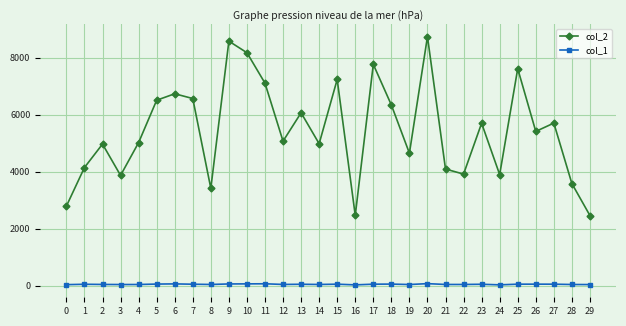

Which series has the widest spread of values?

col_2